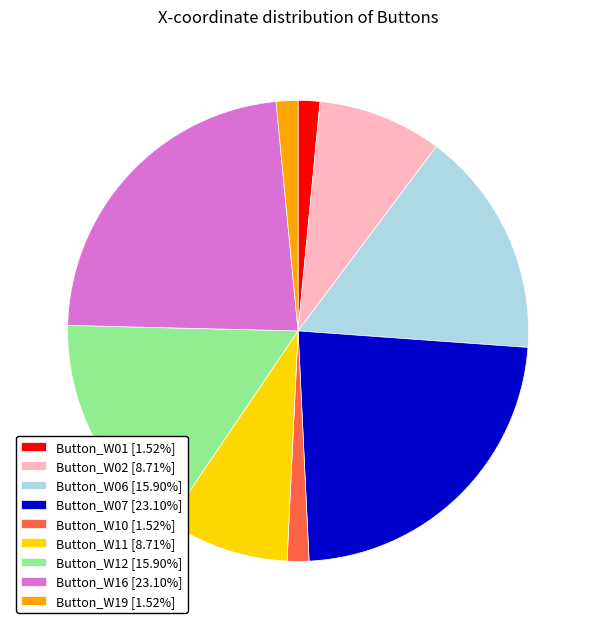

What is the ratio of the value at Button_W11 [8.71%] to the value at Button_W12 [15.90%]?

0.5